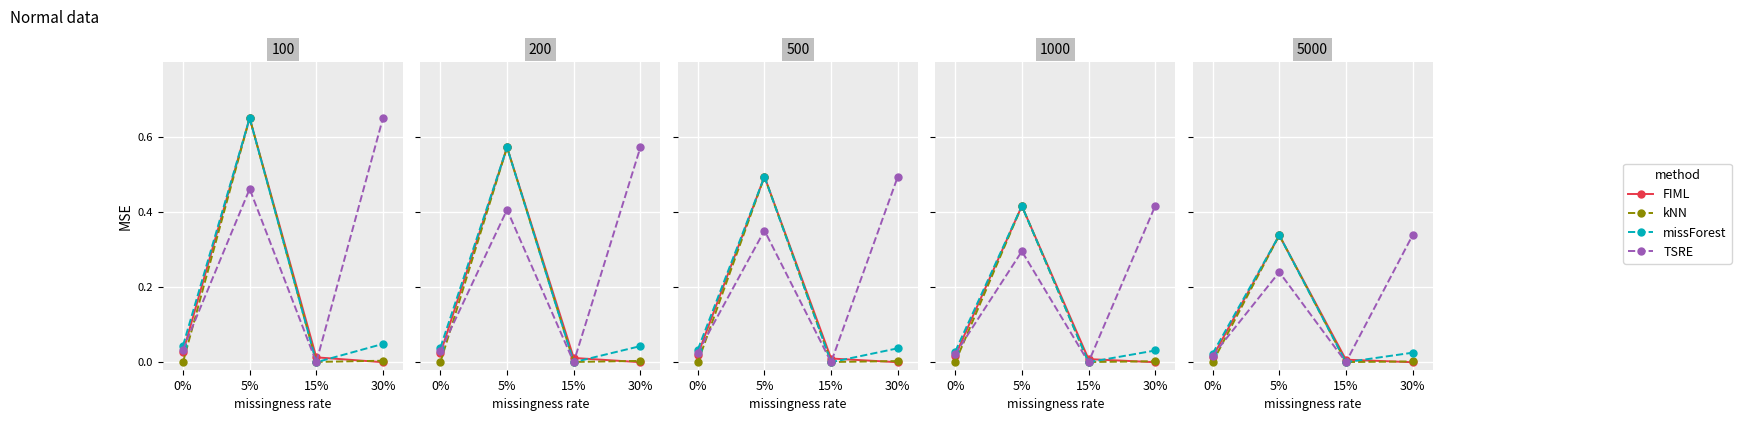

Reading right to left, what are all the values shown in this chart?

FIML: 30%=0.0	15%=0.0	5%=0.3	0%=0.0
kNN: 30%=0.0	15%=0.0	5%=0.3	0%=0.0
missForest: 30%=0.0	15%=0.0	5%=0.3	0%=0.0
TSRE: 30%=0.3	15%=0.0	5%=0.2	0%=0.0